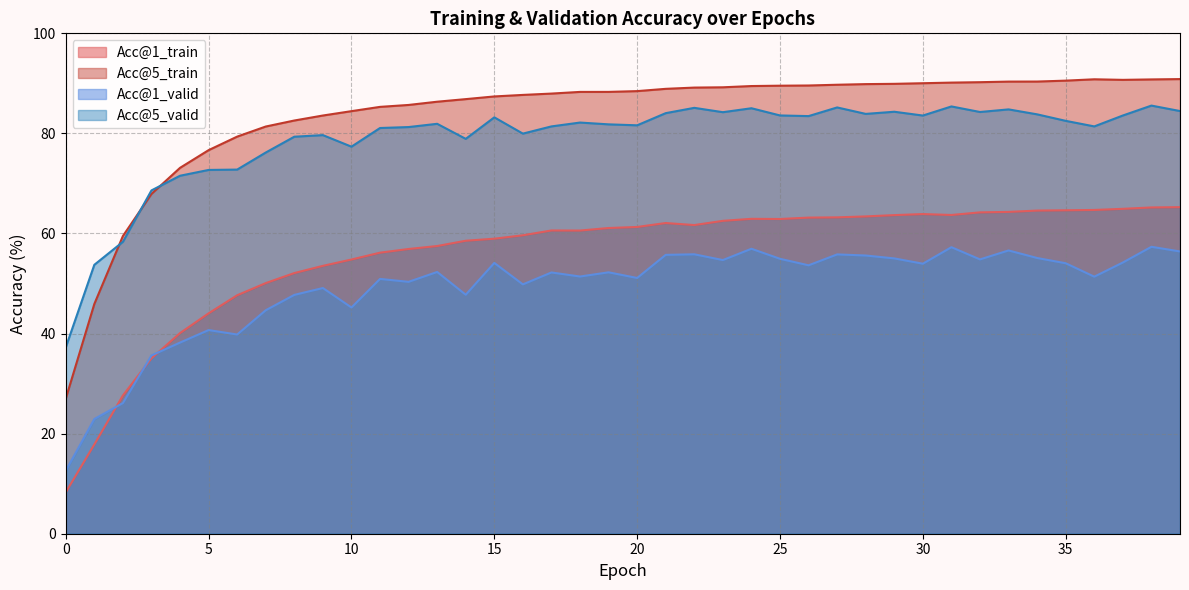

Which series has the largest range (max minus min)?

Acc@5_train